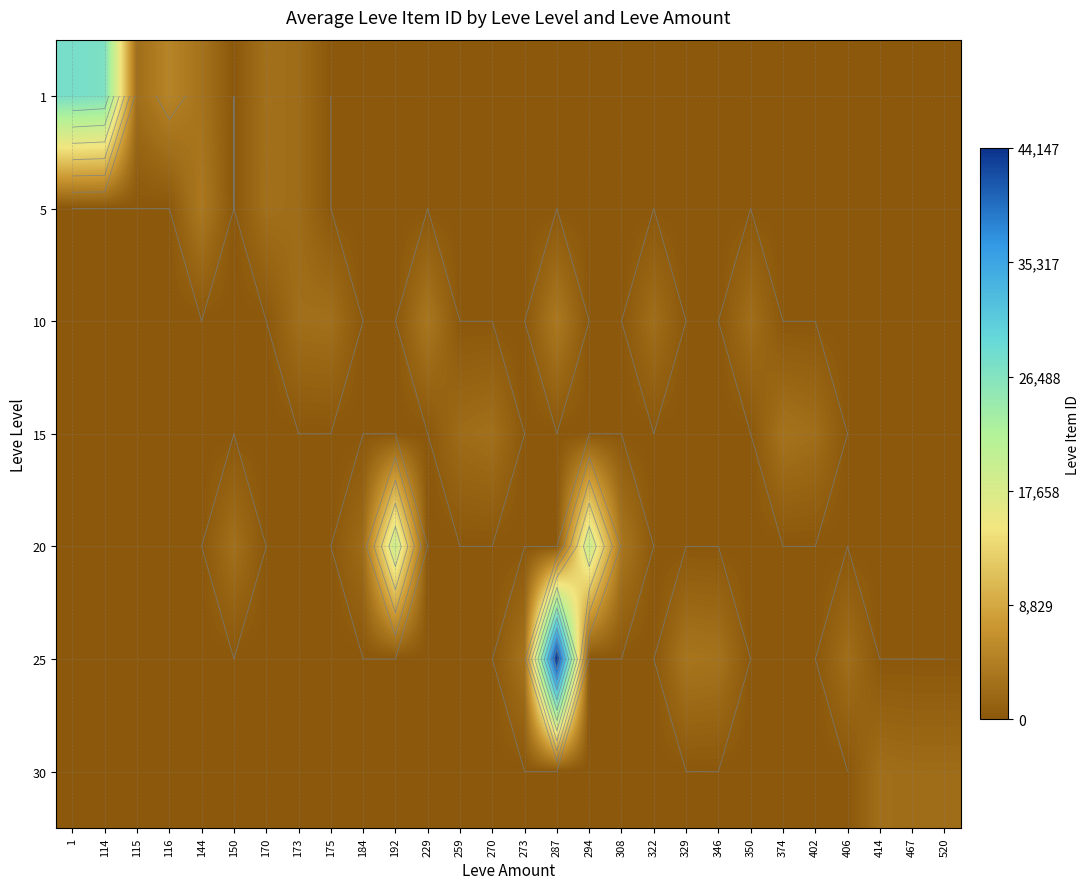

What is the difference between the maximum and minimum values in the 1 series?

27713